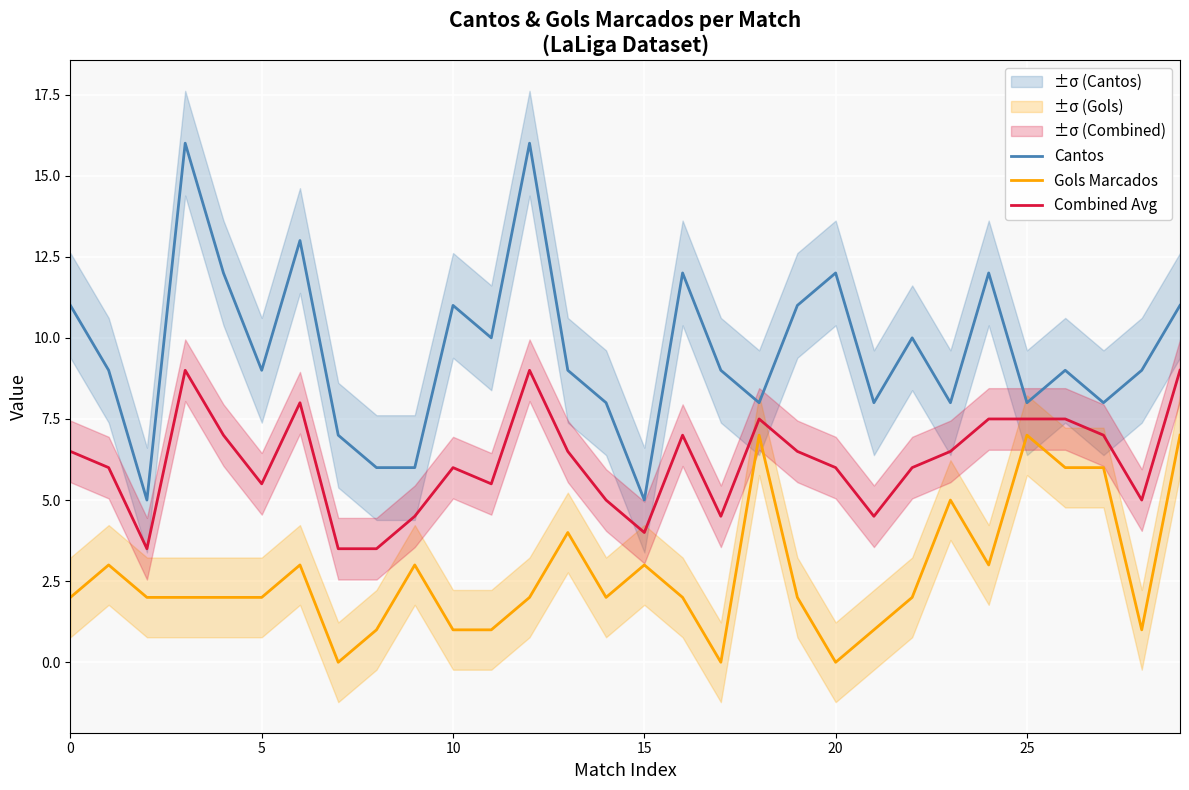

What is the sum of all Combined Avg values?

185.0